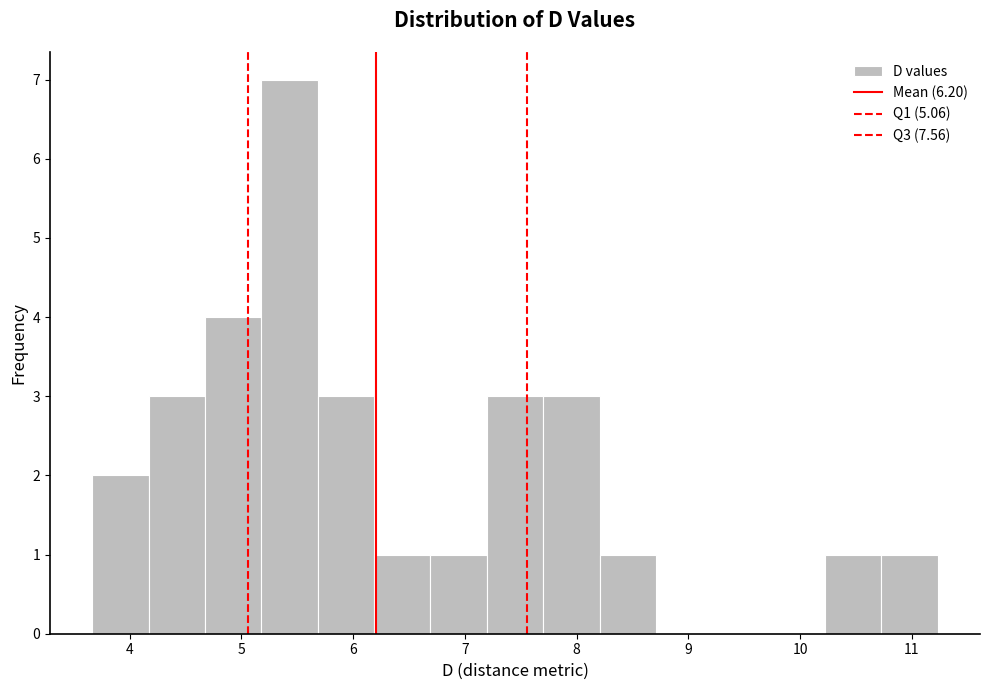

What is the height of the bar covering 5.7 to 6.2 on the x-axis? Neither the bar edges nor the heights are printed on the chart, so give them approximately, as read against the axes.

3